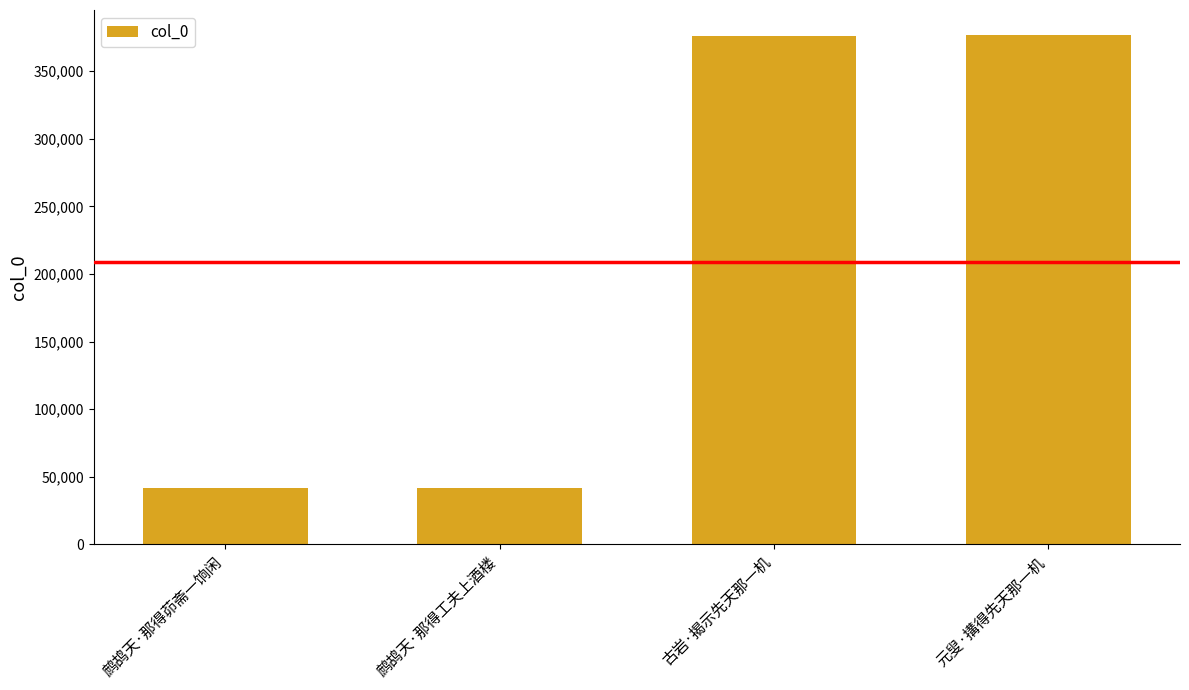

What is the change in value from 鹧鸪天·那得茆斋一饷闲 to 古岩·揭示先天那一机?

+334613